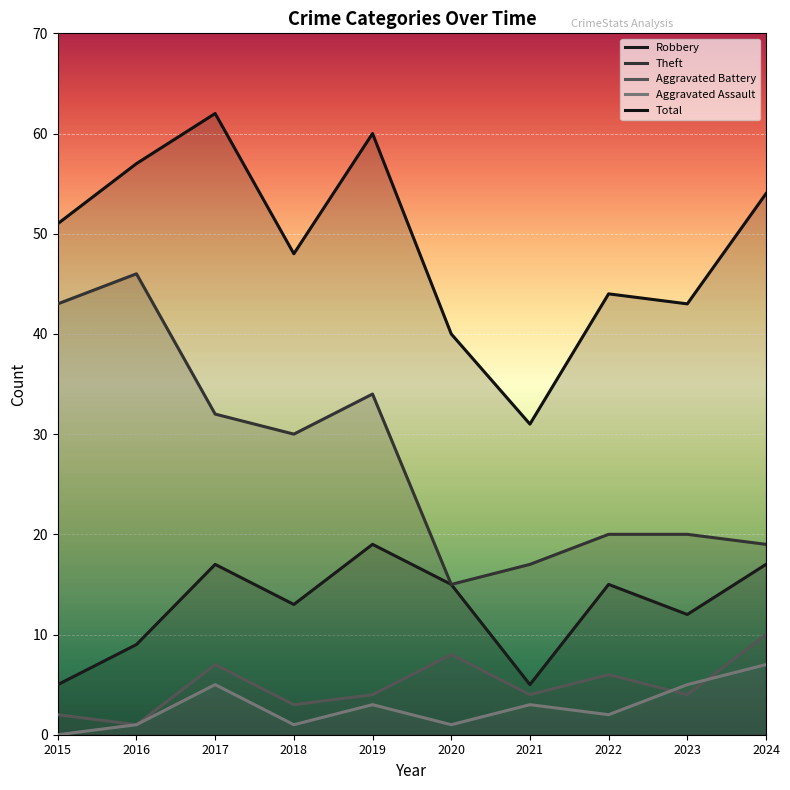

At 2022, list the series in order from smallest to largest.

Aggravated Assault, Aggravated Battery, Robbery, Theft, Total